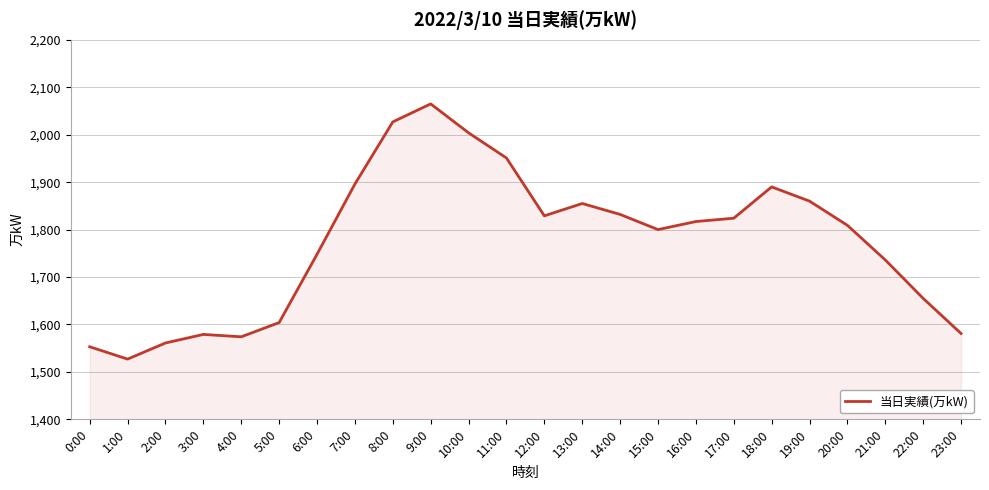

True or false: the data shows 3077 at 7:00.

False